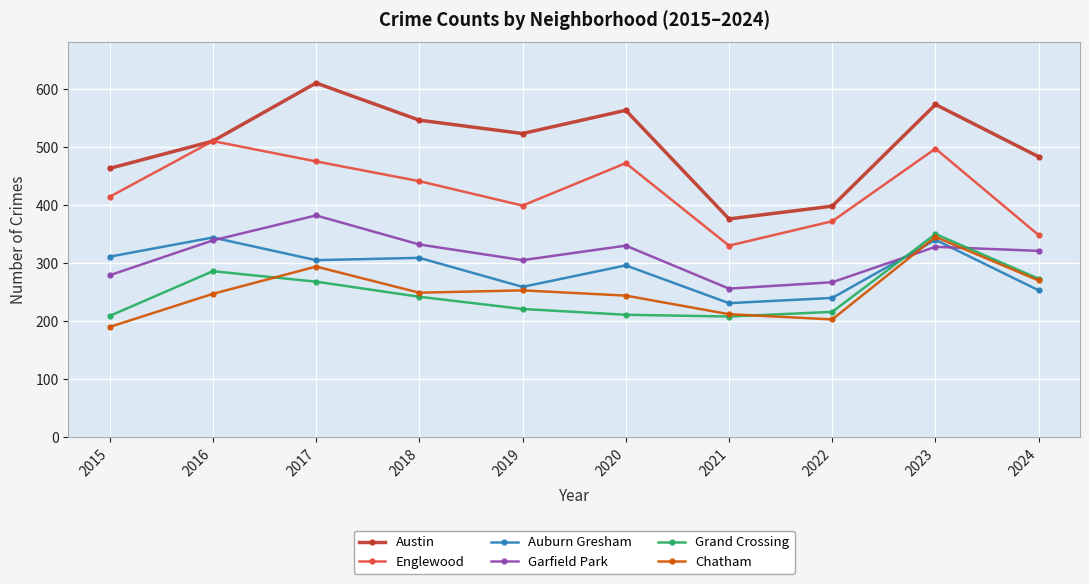

What is the sum of the Englewood values at 2021 and 2016?

840